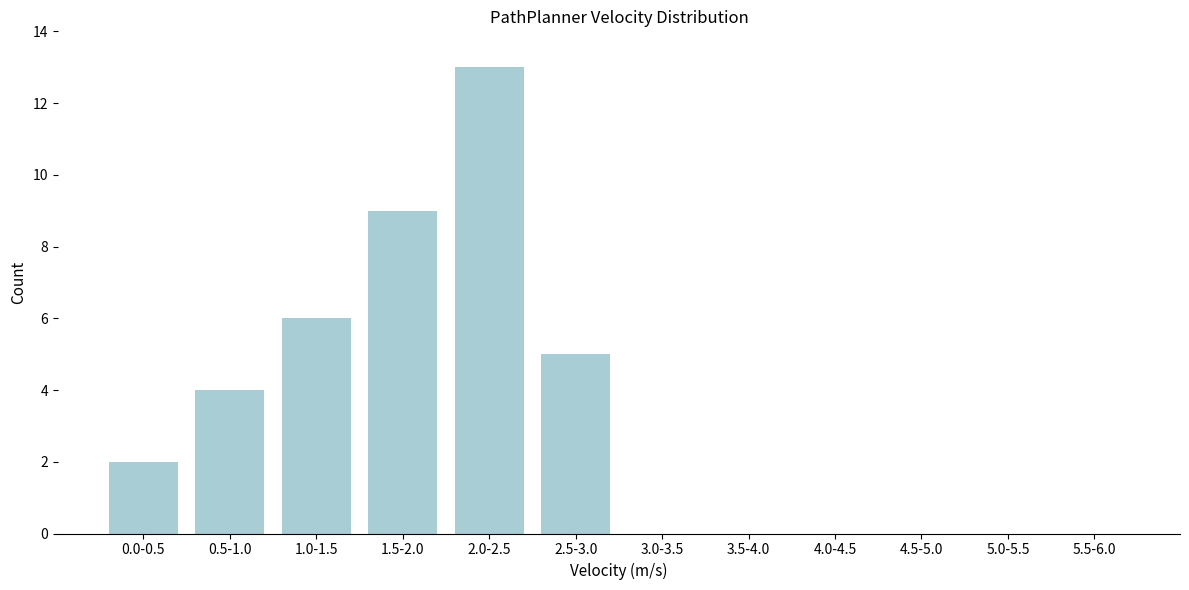

Reading left to right, extract all data points from this chart.

0.0-0.5=2	0.5-1.0=4	1.0-1.5=6	1.5-2.0=9	2.0-2.5=13	2.5-3.0=5	3.0-3.5=0	3.5-4.0=0	4.0-4.5=0	4.5-5.0=0	5.0-5.5=0	5.5-6.0=0